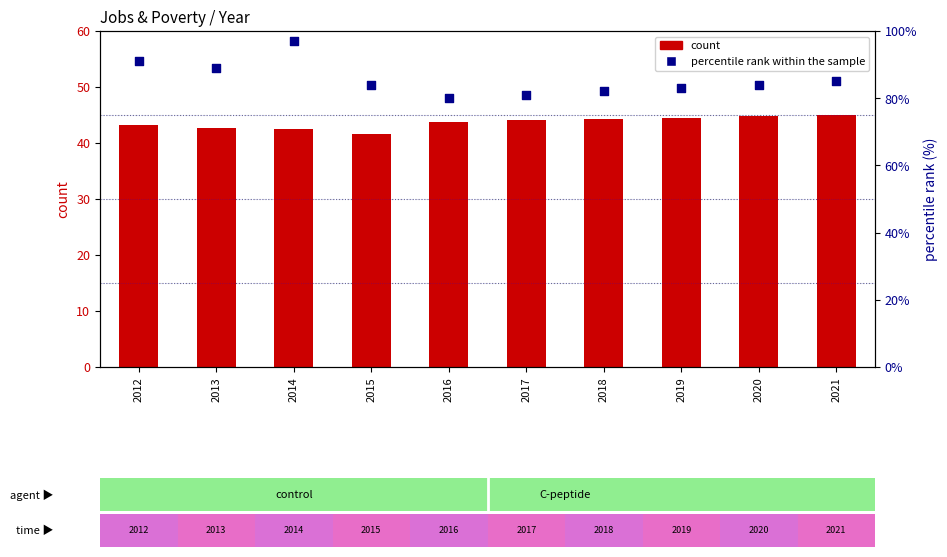

Which series contains the lowest Y value?

count